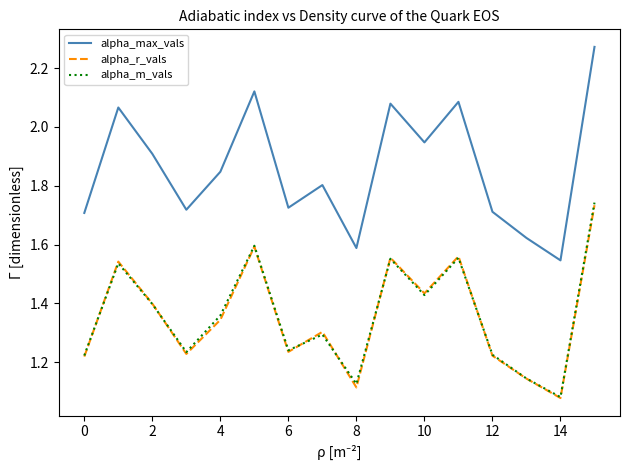

How many interior local valleys does the alpha_m_vals series have?

5